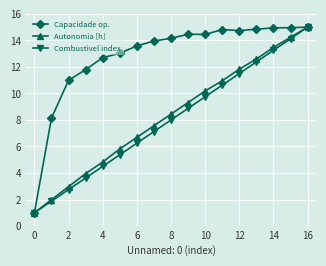

What is the value of the Capacidade op. point at the 8th from the left?

14.0